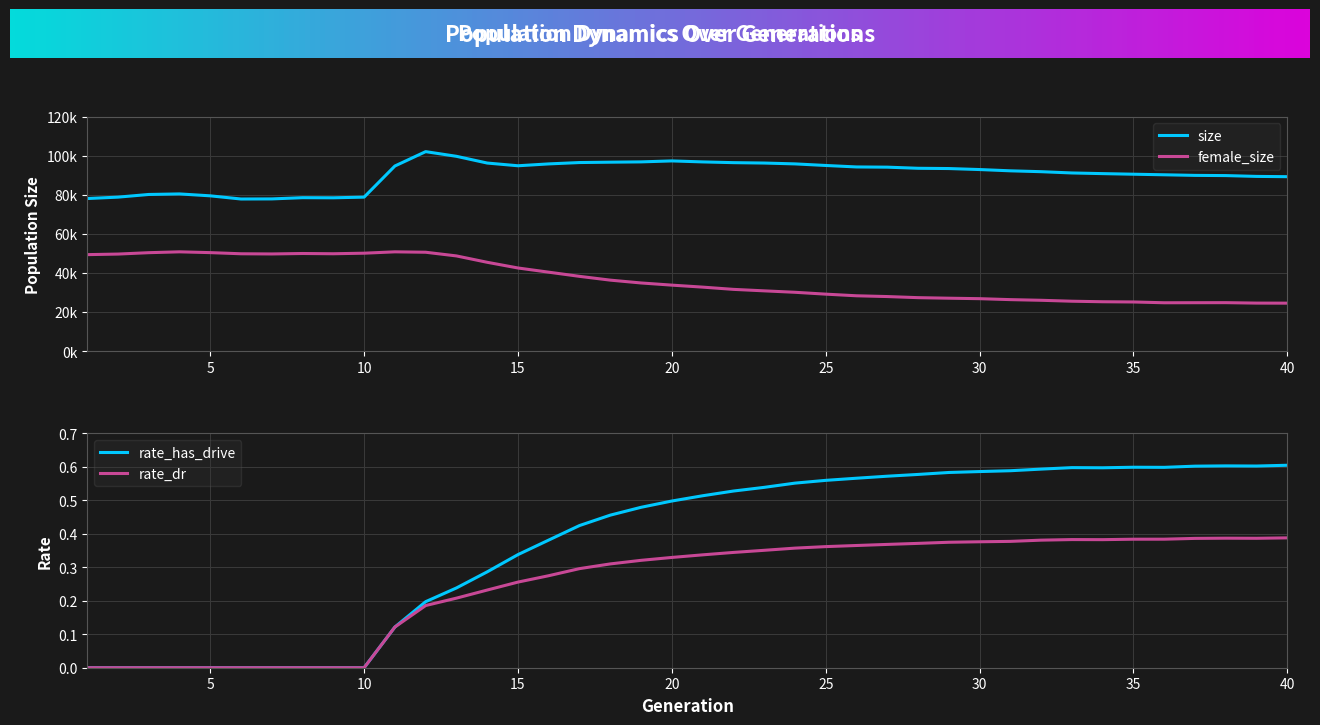

In rate_has_drive, how many points are lower than both neighbors (excluding endpoints)?

3